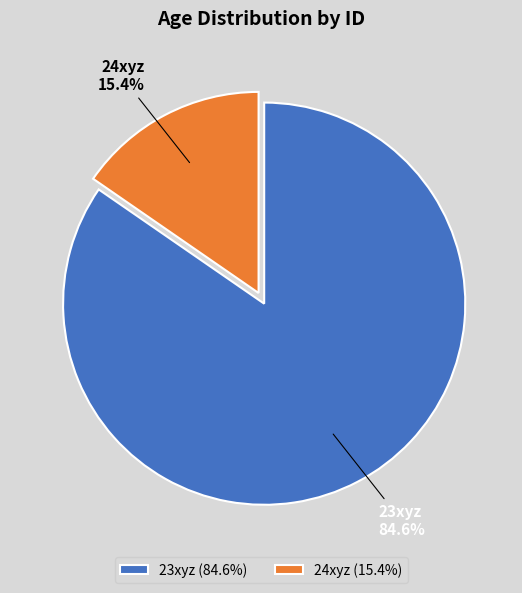

Between 23xyz and 24xyz, which is larger?

23xyz